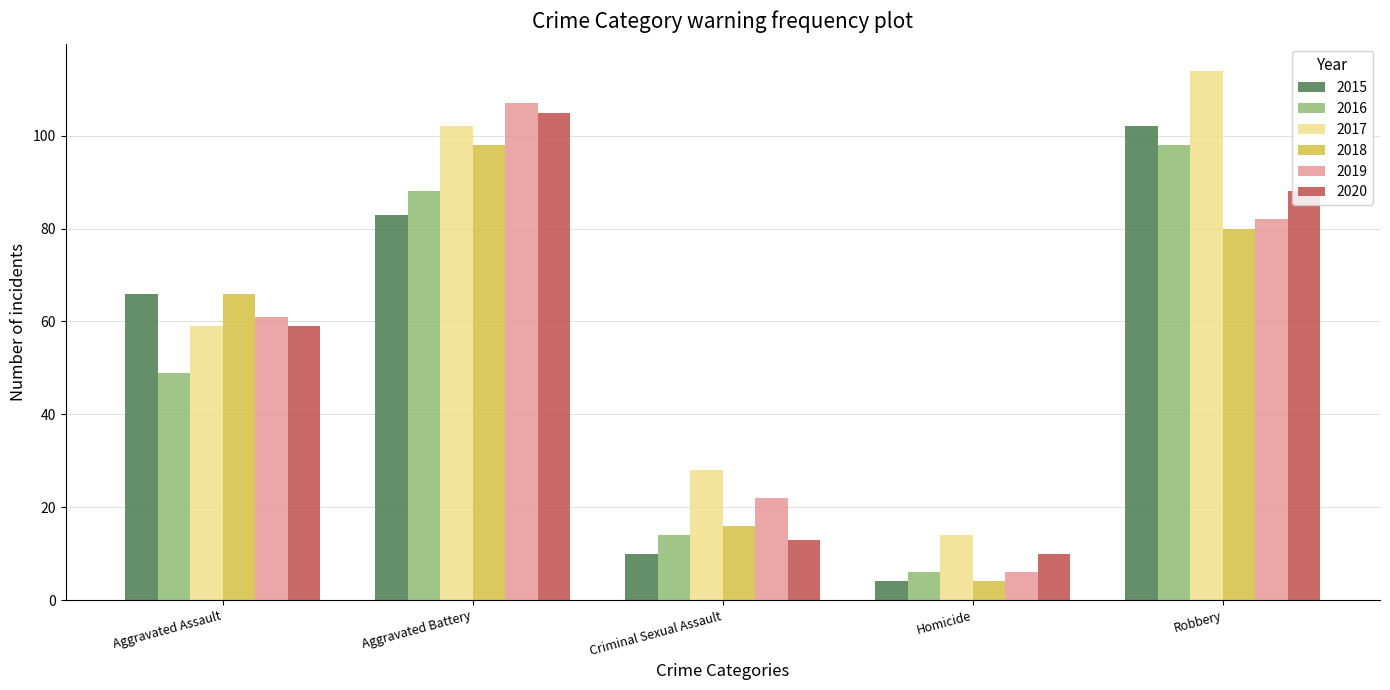

The value of 2015 at Aggravated Battery is 83. True or false?

True